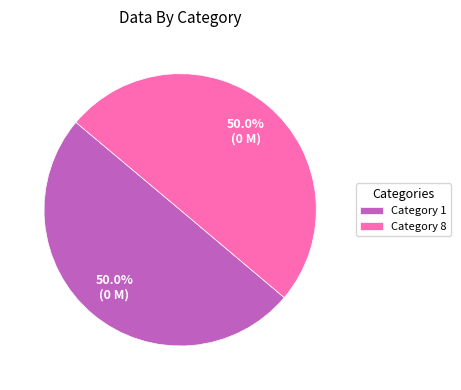

Approximately how many times larger is the value at Category 8 compared to Category 1?

1.0